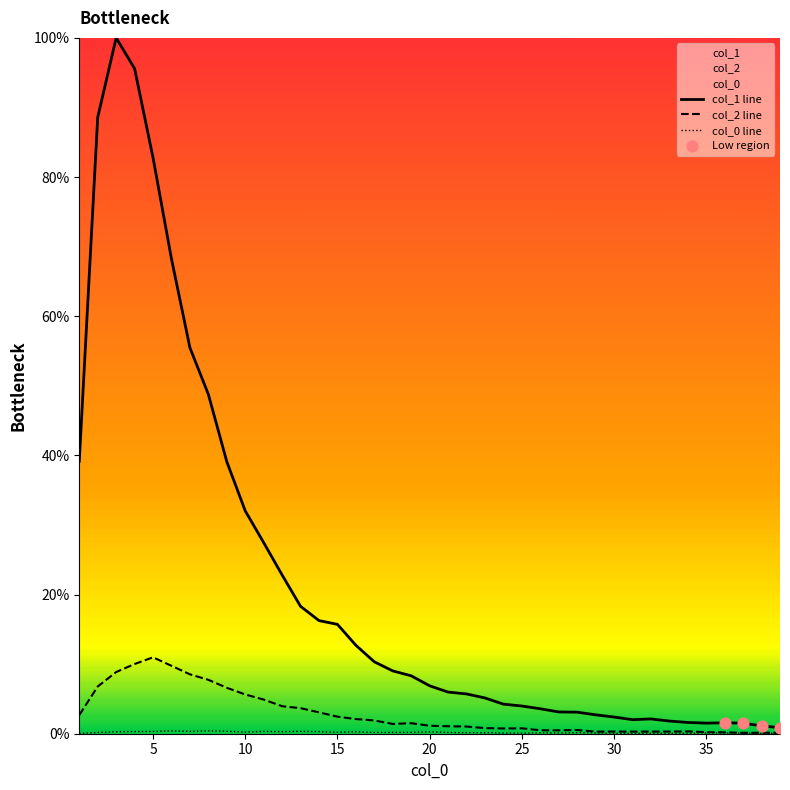

What is the total value across all series at 2?

95.5